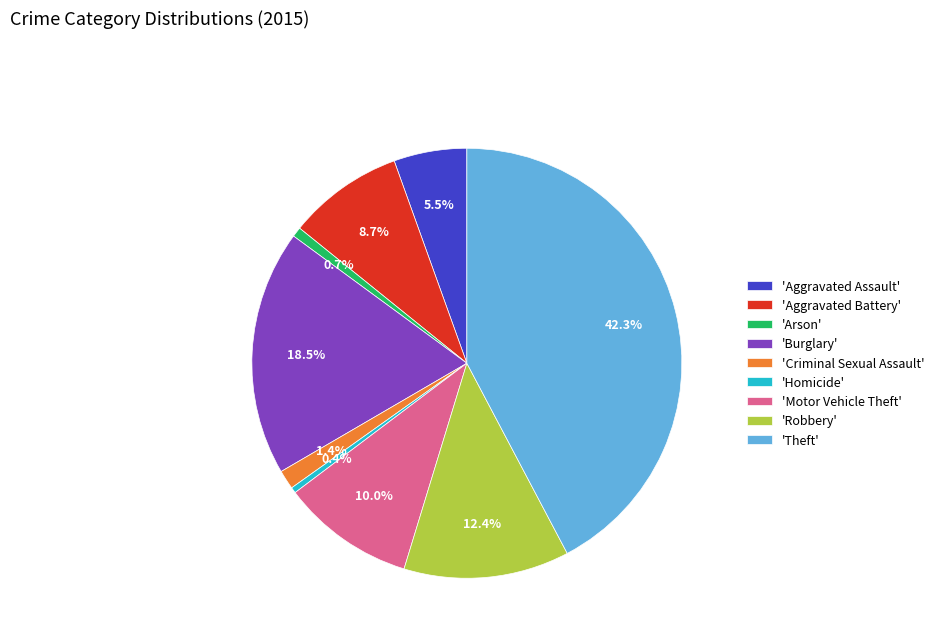

Which slice is the largest?

'Theft'